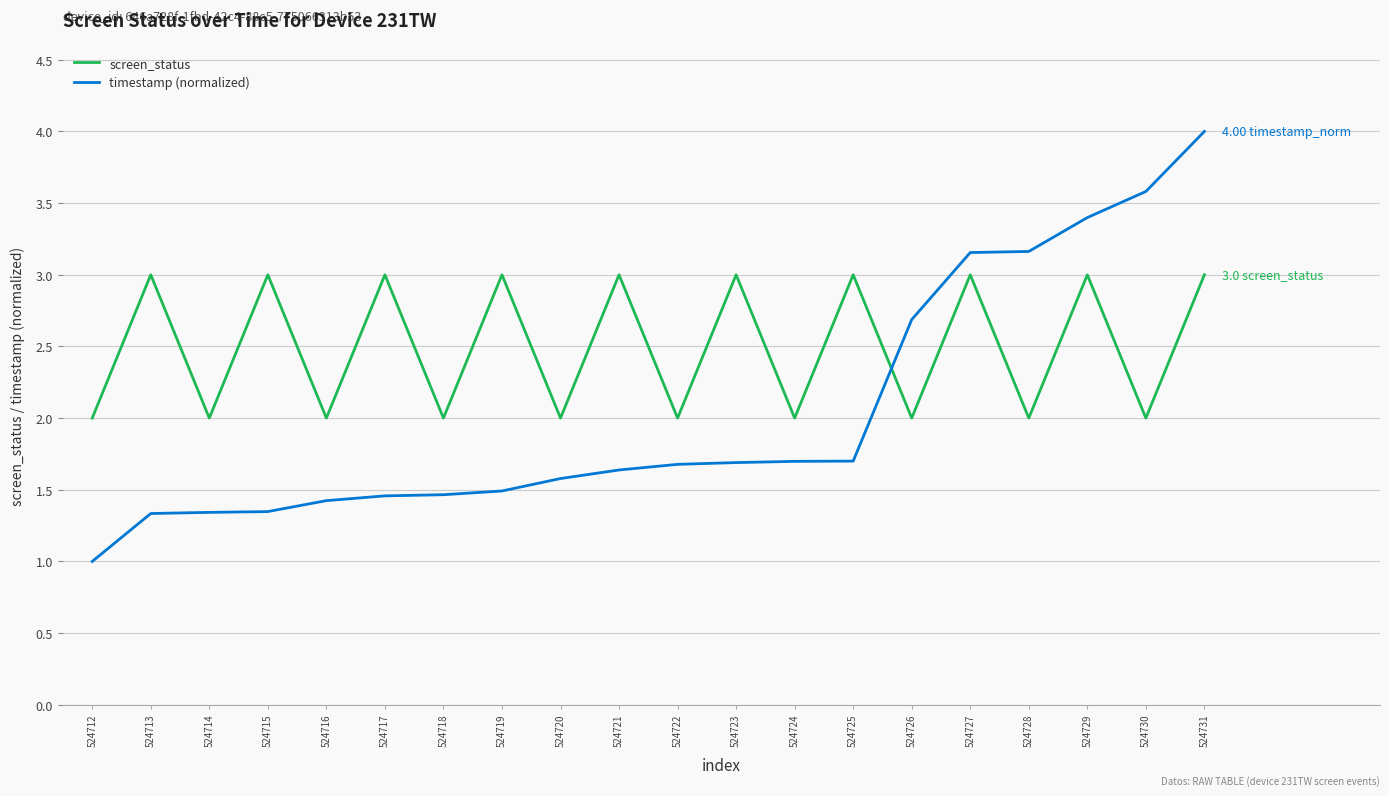

The timestamp (normalized) series shows 4.0 at 524731. True or false?

True